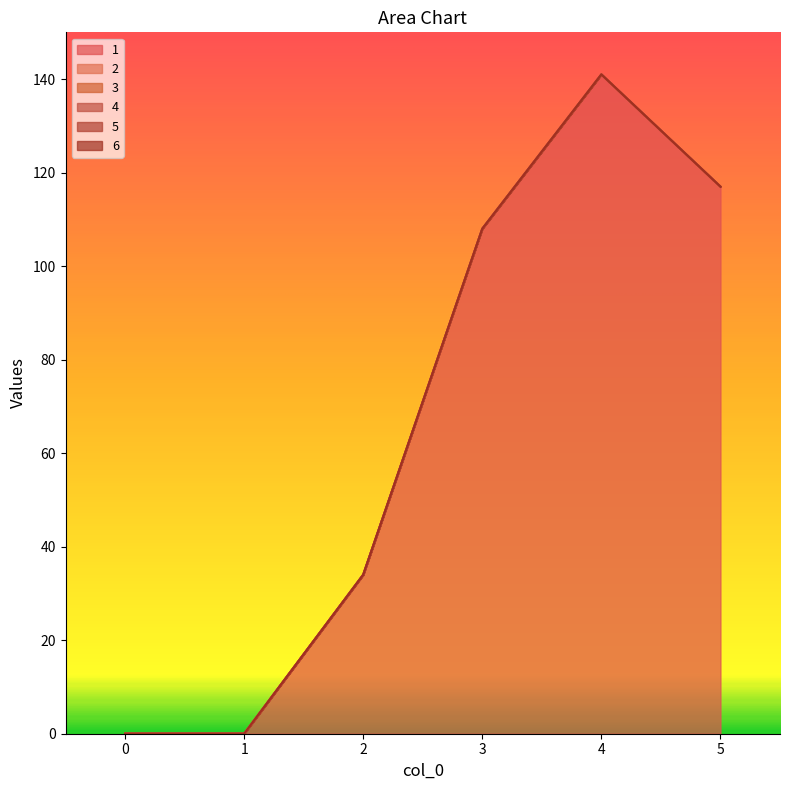

True or false: 1 has more than 0 interior local peaks.

True